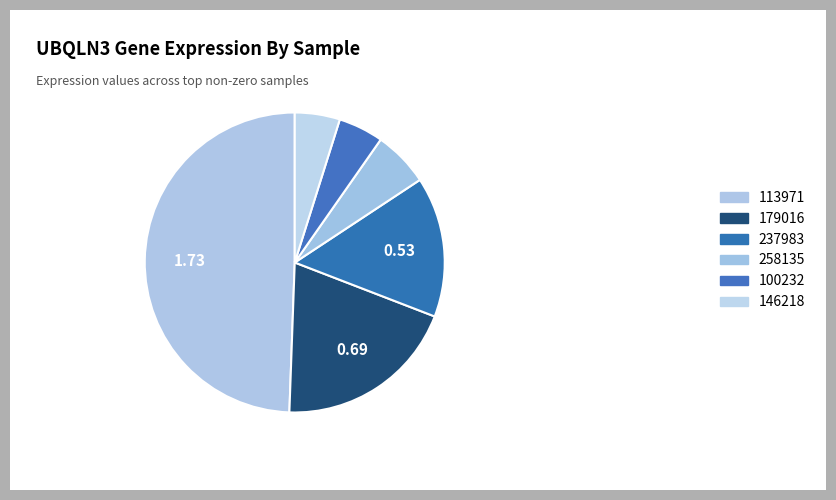

How many segments does this pie chart have?

6